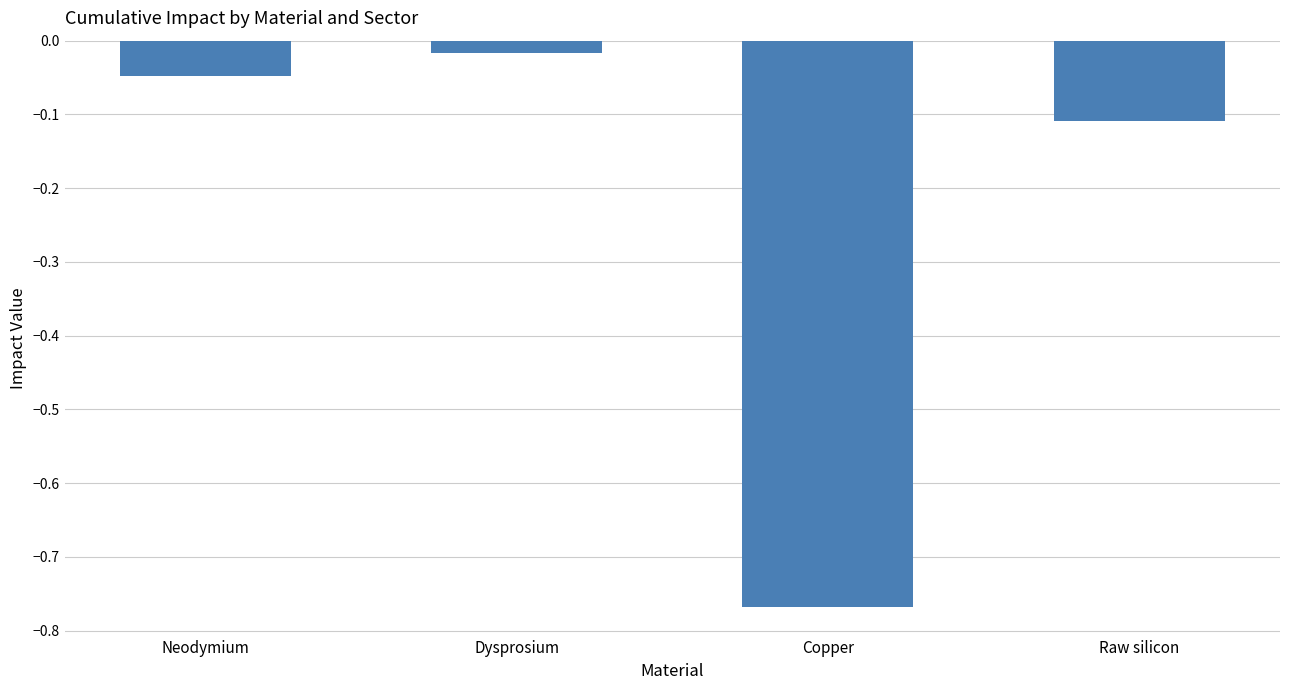

Which label corresponds to the smallest value in the chart?

Copper